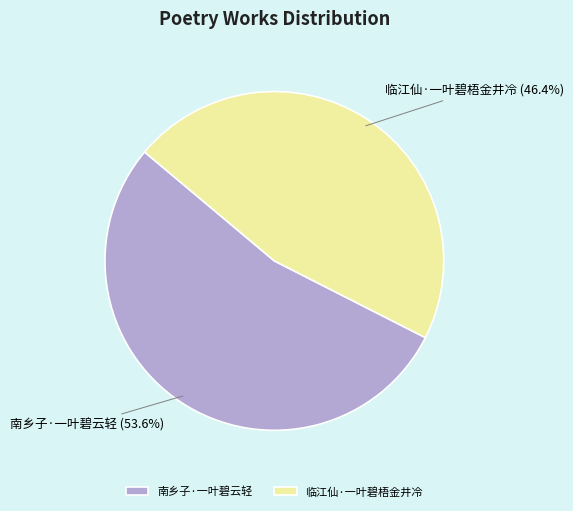

The 临江仙·一叶碧梧金井冷 slice represents 46% of the pie. True or false?

True